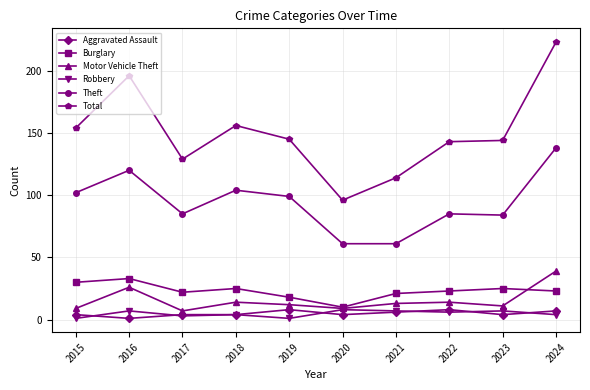

Reading left to right, extract all data points from this chart.

Aggravated Assault: 2015=4	2016=1	2017=4	2018=4	2019=8	2020=4	2021=6	2022=8	2023=4	2024=7
Burglary: 2015=30	2016=33	2017=22	2018=25	2019=18	2020=10	2021=21	2022=23	2023=25	2024=23
Motor Vehicle Theft: 2015=9	2016=26	2017=7	2018=14	2019=12	2020=9	2021=13	2022=14	2023=11	2024=39
Robbery: 2015=1	2016=7	2017=3	2018=4	2019=1	2020=8	2021=7	2022=6	2023=7	2024=4
Theft: 2015=102	2016=120	2017=85	2018=104	2019=99	2020=61	2021=61	2022=85	2023=84	2024=138
Total: 2015=154	2016=196	2017=129	2018=156	2019=145	2020=96	2021=114	2022=143	2023=144	2024=223